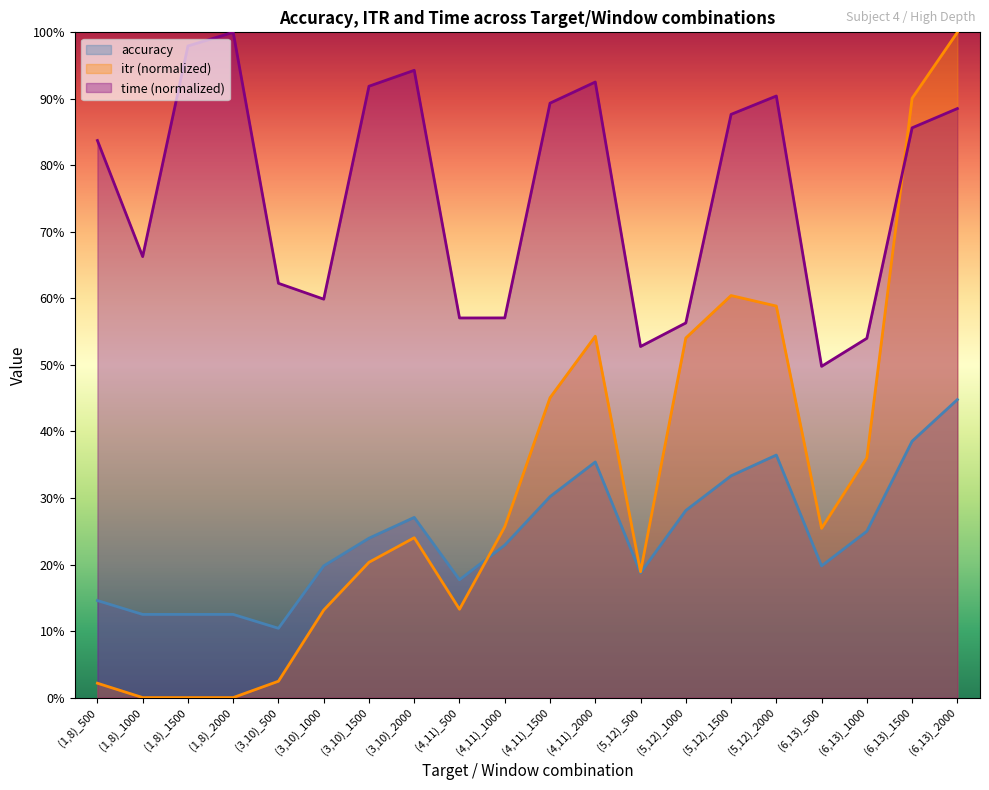

Which series changed the most between (3,10)_1500 and (4,11)_500?

time (normalized)